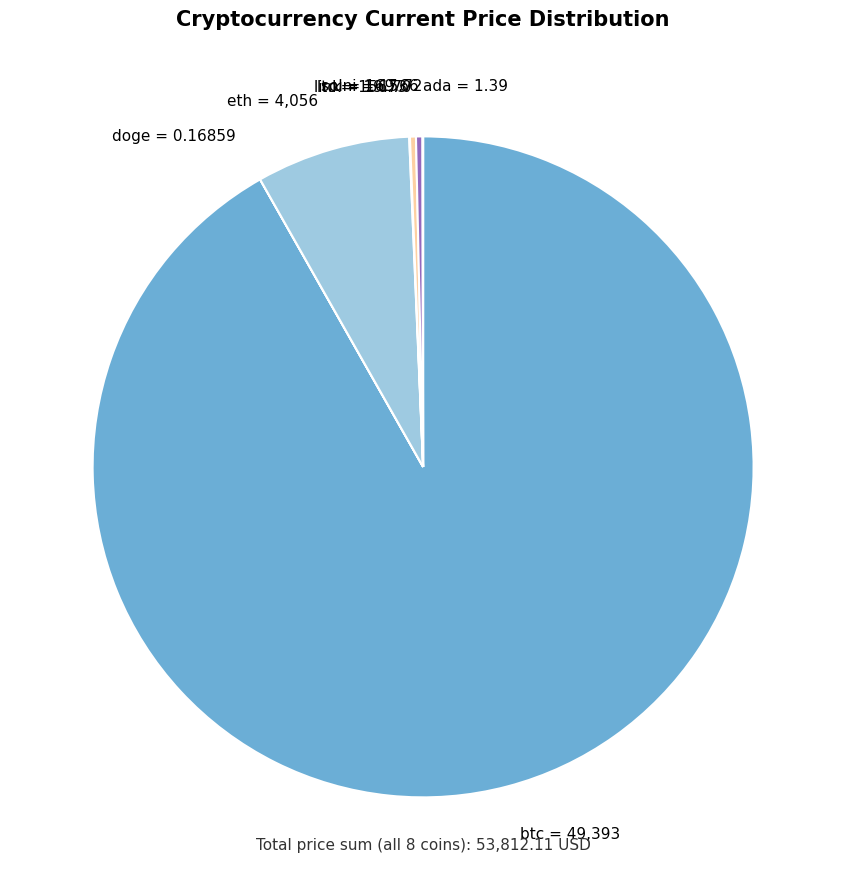

Is it true that eth = 4,056 is 14% of the pie?

False